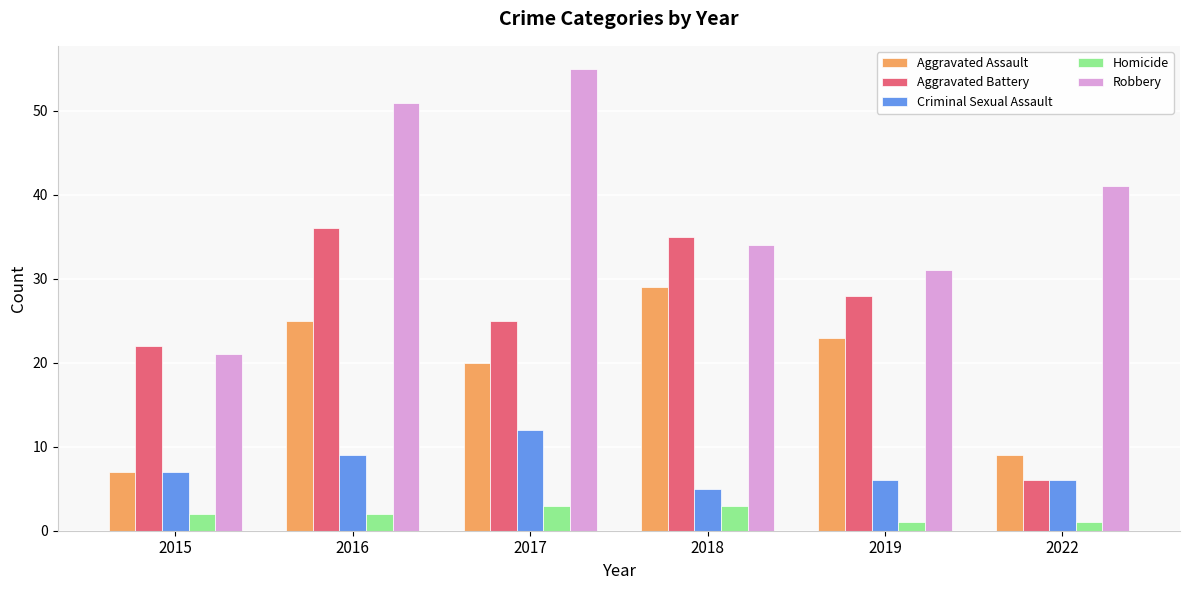

What is the maximum value shown in the chart?

55